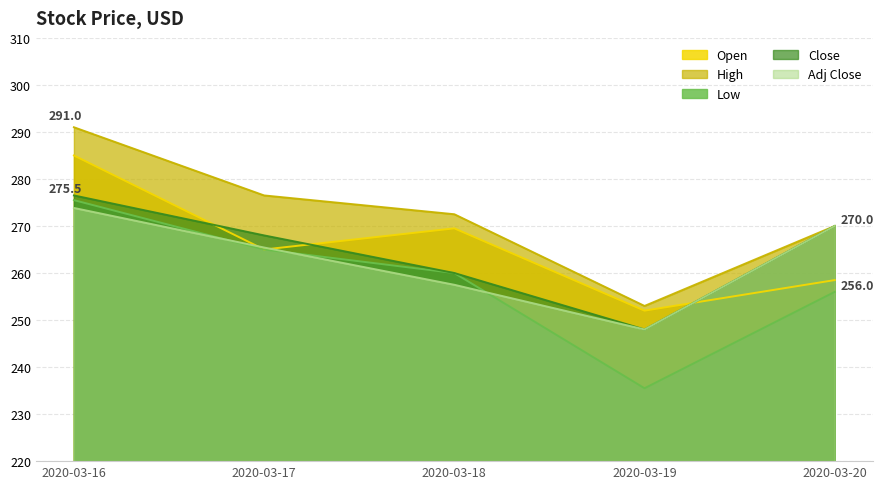

How many data points in Close are above 268?

2